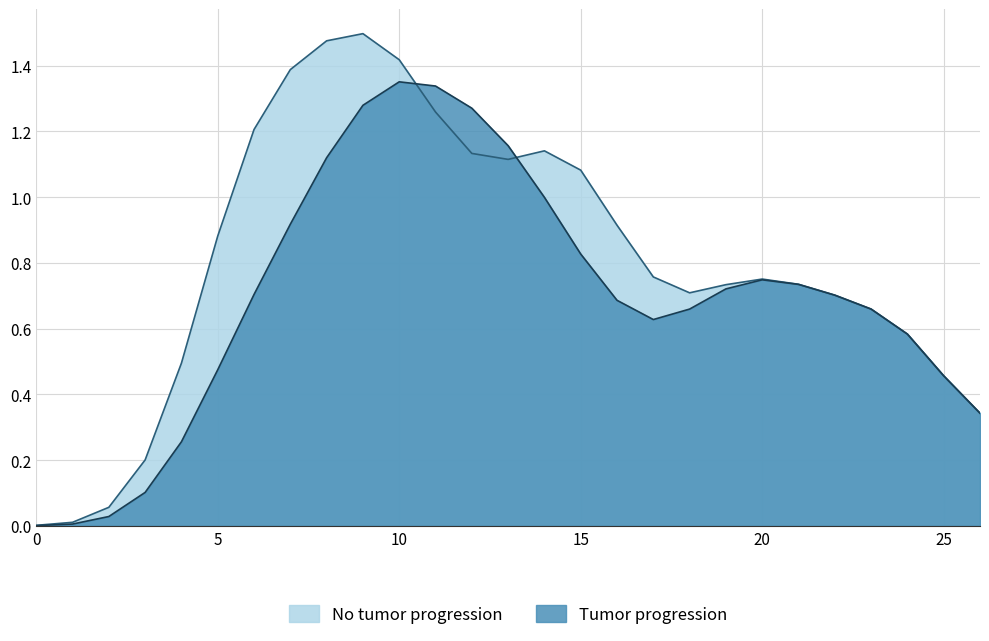

List the series in order of their peak value, highest first.

No tumor progression, Tumor progression